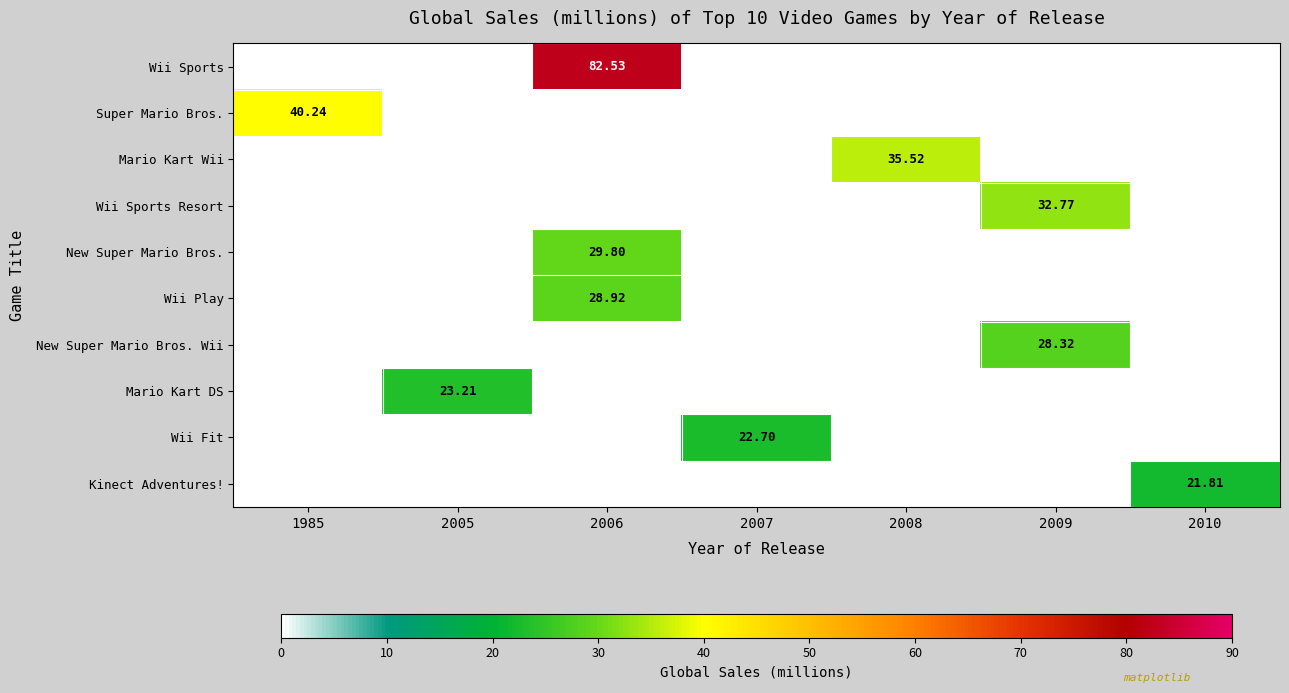

Which has a higher value, 1985 or 2009?

1985